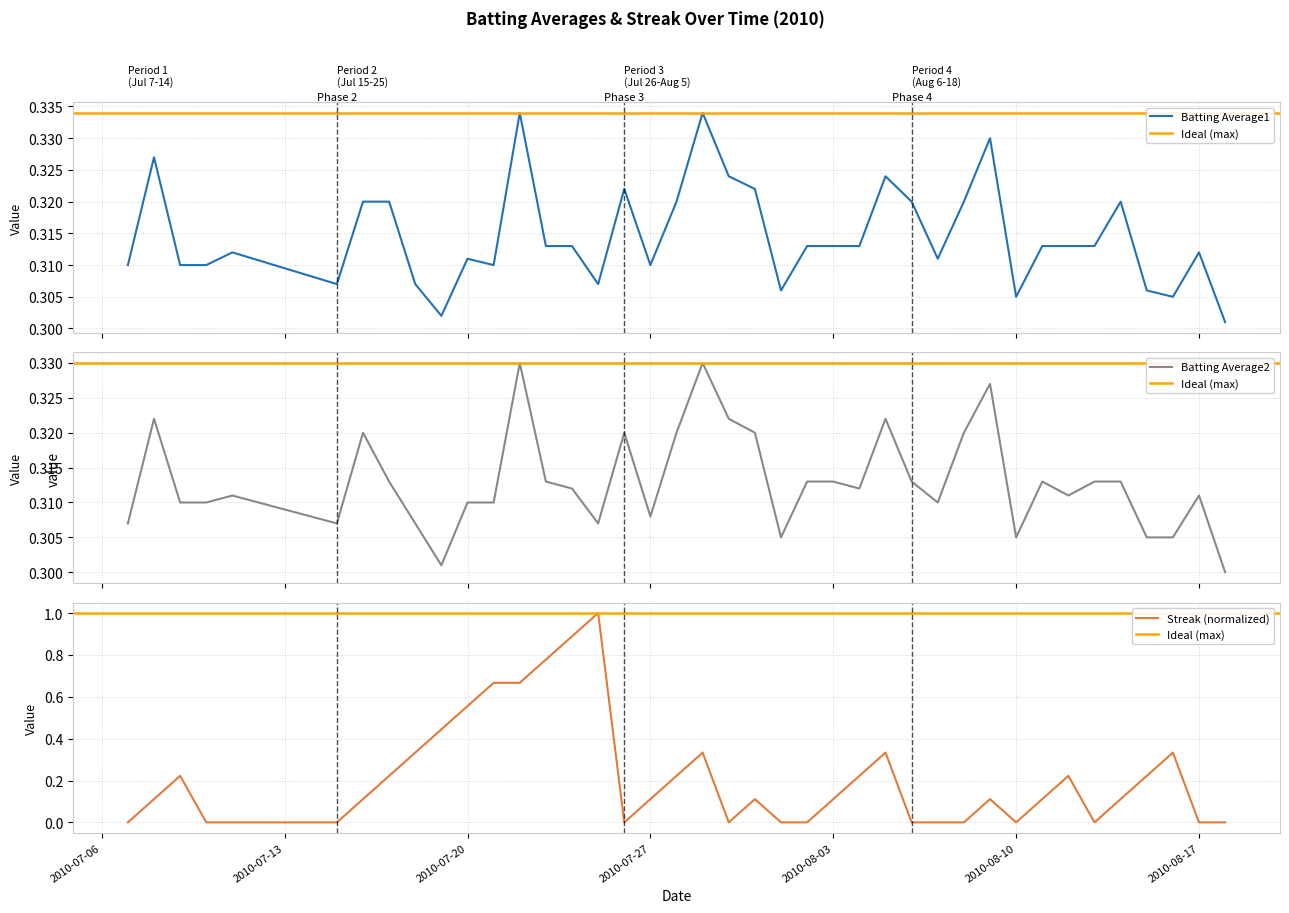

In Batting Average1, how many points are lower than both neighbors (excluding endpoints)?

9